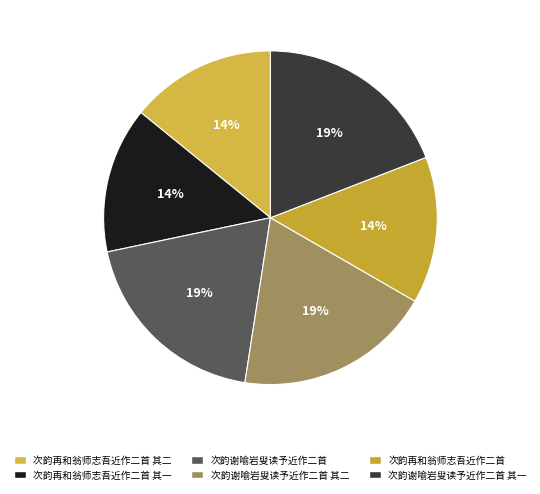

Is the sum of 次韵谢喻岩叟读予近作二首 其一 and 次韵再和翁师志吾近作二首 其一 greater than half?

No